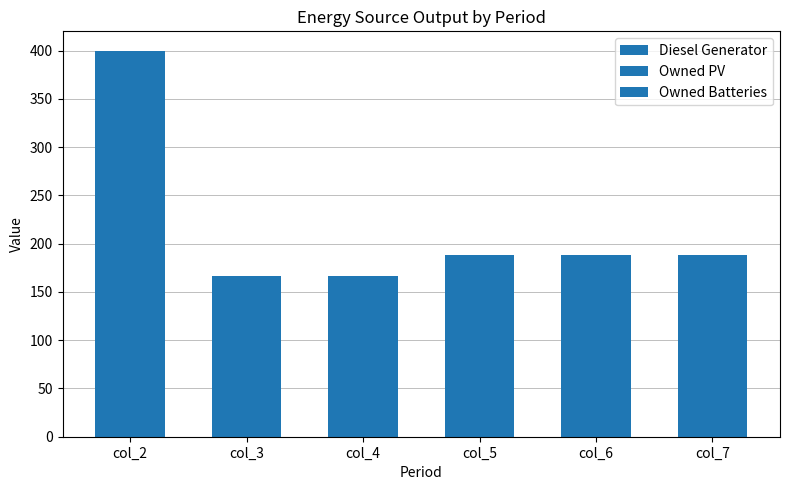

How many distinct data groups are displayed?

1